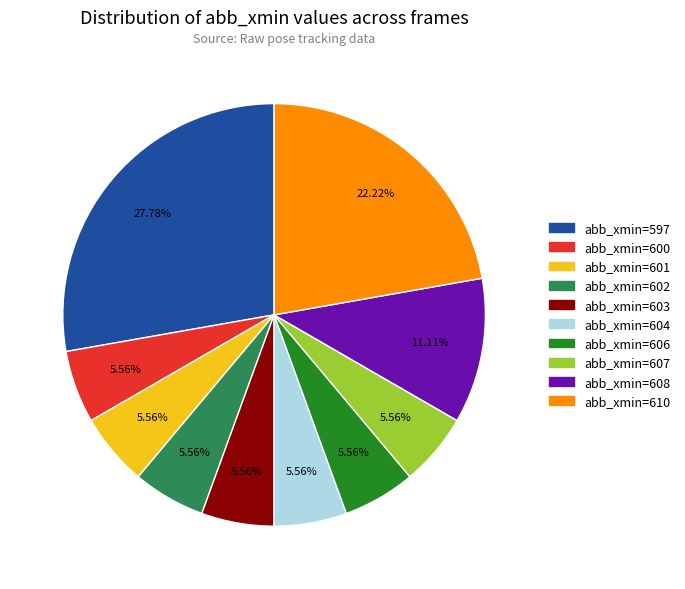

Is there a majority slice in this chart?

No